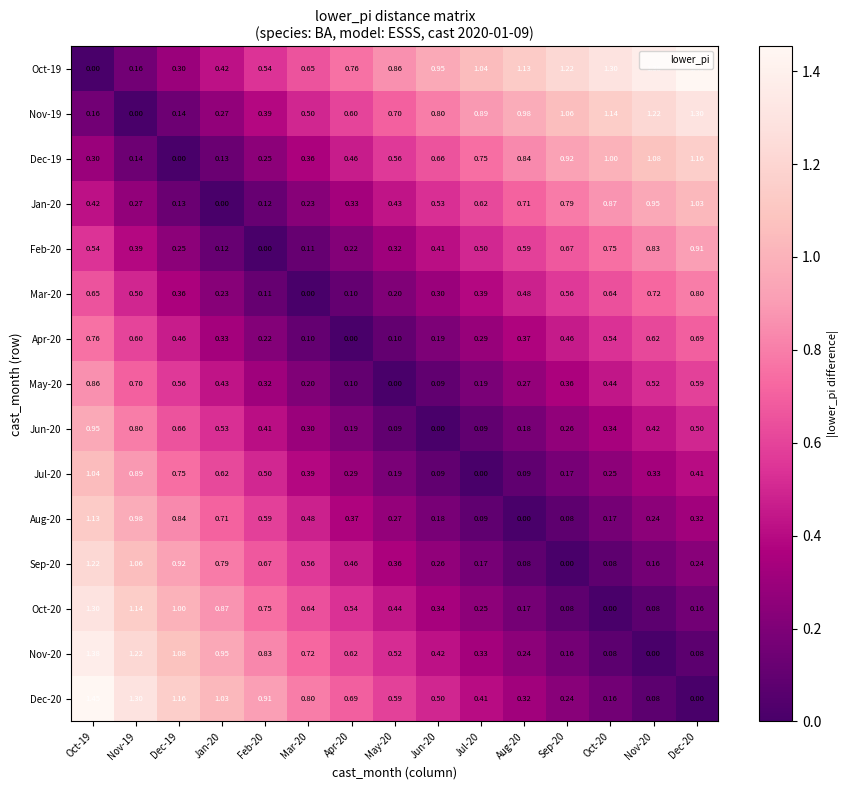

Reading left to right, extract all data points from this chart.

Oct-19: Oct-19=0.0	Nov-19=0.2	Dec-19=0.3	Jan-20=0.4	Feb-20=0.5	Mar-20=0.7	Apr-20=0.8	May-20=0.9	Jun-20=0.9	Jul-20=1.0	Aug-20=1.1	Sep-20=1.2	Oct-20=1.3	Nov-20=1.4	Dec-20=1.4
Nov-19: Oct-19=0.2	Nov-19=0.0	Dec-19=0.1	Jan-20=0.3	Feb-20=0.4	Mar-20=0.5	Apr-20=0.6	May-20=0.7	Jun-20=0.8	Jul-20=0.9	Aug-20=1.0	Sep-20=1.1	Oct-20=1.1	Nov-20=1.2	Dec-20=1.3
Dec-19: Oct-19=0.3	Nov-19=0.1	Dec-19=0.0	Jan-20=0.1	Feb-20=0.2	Mar-20=0.4	Apr-20=0.5	May-20=0.6	Jun-20=0.7	Jul-20=0.8	Aug-20=0.8	Sep-20=0.9	Oct-20=1.0	Nov-20=1.1	Dec-20=1.2
Jan-20: Oct-19=0.4	Nov-19=0.3	Dec-19=0.1	Jan-20=0.0	Feb-20=0.1	Mar-20=0.2	Apr-20=0.3	May-20=0.4	Jun-20=0.5	Jul-20=0.6	Aug-20=0.7	Sep-20=0.8	Oct-20=0.9	Nov-20=0.9	Dec-20=1.0
Feb-20: Oct-19=0.5	Nov-19=0.4	Dec-19=0.2	Jan-20=0.1	Feb-20=0.0	Mar-20=0.1	Apr-20=0.2	May-20=0.3	Jun-20=0.4	Jul-20=0.5	Aug-20=0.6	Sep-20=0.7	Oct-20=0.8	Nov-20=0.8	Dec-20=0.9
Mar-20: Oct-19=0.7	Nov-19=0.5	Dec-19=0.4	Jan-20=0.2	Feb-20=0.1	Mar-20=0.0	Apr-20=0.1	May-20=0.2	Jun-20=0.3	Jul-20=0.4	Aug-20=0.5	Sep-20=0.6	Oct-20=0.6	Nov-20=0.7	Dec-20=0.8
Apr-20: Oct-19=0.8	Nov-19=0.6	Dec-19=0.5	Jan-20=0.3	Feb-20=0.2	Mar-20=0.1	Apr-20=0.0	May-20=0.1	Jun-20=0.2	Jul-20=0.3	Aug-20=0.4	Sep-20=0.5	Oct-20=0.5	Nov-20=0.6	Dec-20=0.7
May-20: Oct-19=0.9	Nov-19=0.7	Dec-19=0.6	Jan-20=0.4	Feb-20=0.3	Mar-20=0.2	Apr-20=0.1	May-20=0.0	Jun-20=0.1	Jul-20=0.2	Aug-20=0.3	Sep-20=0.4	Oct-20=0.4	Nov-20=0.5	Dec-20=0.6
Jun-20: Oct-19=0.9	Nov-19=0.8	Dec-19=0.7	Jan-20=0.5	Feb-20=0.4	Mar-20=0.3	Apr-20=0.2	May-20=0.1	Jun-20=0.0	Jul-20=0.1	Aug-20=0.2	Sep-20=0.3	Oct-20=0.3	Nov-20=0.4	Dec-20=0.5
Jul-20: Oct-19=1.0	Nov-19=0.9	Dec-19=0.8	Jan-20=0.6	Feb-20=0.5	Mar-20=0.4	Apr-20=0.3	May-20=0.2	Jun-20=0.1	Jul-20=0.0	Aug-20=0.1	Sep-20=0.2	Oct-20=0.2	Nov-20=0.3	Dec-20=0.4
Aug-20: Oct-19=1.1	Nov-19=1.0	Dec-19=0.8	Jan-20=0.7	Feb-20=0.6	Mar-20=0.5	Apr-20=0.4	May-20=0.3	Jun-20=0.2	Jul-20=0.1	Aug-20=0.0	Sep-20=0.1	Oct-20=0.2	Nov-20=0.2	Dec-20=0.3
Sep-20: Oct-19=1.2	Nov-19=1.1	Dec-19=0.9	Jan-20=0.8	Feb-20=0.7	Mar-20=0.6	Apr-20=0.5	May-20=0.4	Jun-20=0.3	Jul-20=0.2	Aug-20=0.1	Sep-20=0.0	Oct-20=0.1	Nov-20=0.2	Dec-20=0.2
Oct-20: Oct-19=1.3	Nov-19=1.1	Dec-19=1.0	Jan-20=0.9	Feb-20=0.8	Mar-20=0.6	Apr-20=0.5	May-20=0.4	Jun-20=0.3	Jul-20=0.2	Aug-20=0.2	Sep-20=0.1	Oct-20=0.0	Nov-20=0.1	Dec-20=0.2
Nov-20: Oct-19=1.4	Nov-19=1.2	Dec-19=1.1	Jan-20=0.9	Feb-20=0.8	Mar-20=0.7	Apr-20=0.6	May-20=0.5	Jun-20=0.4	Jul-20=0.3	Aug-20=0.2	Sep-20=0.2	Oct-20=0.1	Nov-20=0.0	Dec-20=0.1
Dec-20: Oct-19=1.4	Nov-19=1.3	Dec-19=1.2	Jan-20=1.0	Feb-20=0.9	Mar-20=0.8	Apr-20=0.7	May-20=0.6	Jun-20=0.5	Jul-20=0.4	Aug-20=0.3	Sep-20=0.2	Oct-20=0.2	Nov-20=0.1	Dec-20=0.0